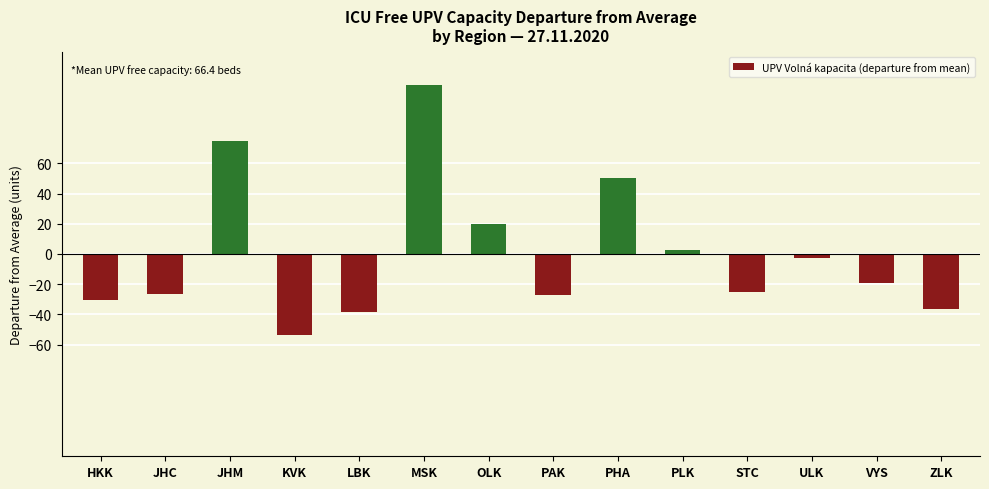

Is it true that the value at STC is -9.4?

False